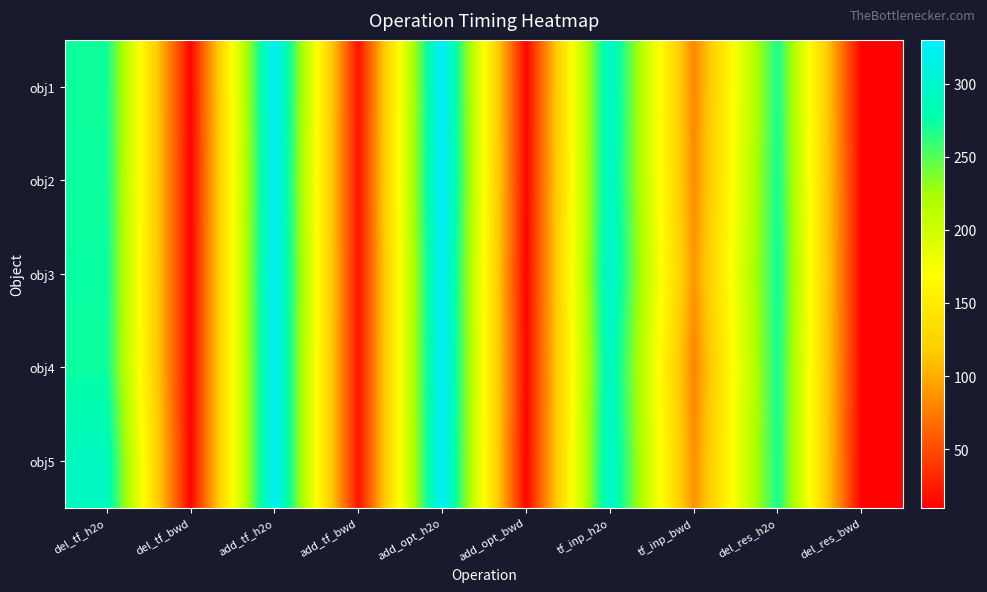

Which series has the widest spread of values?

obj2